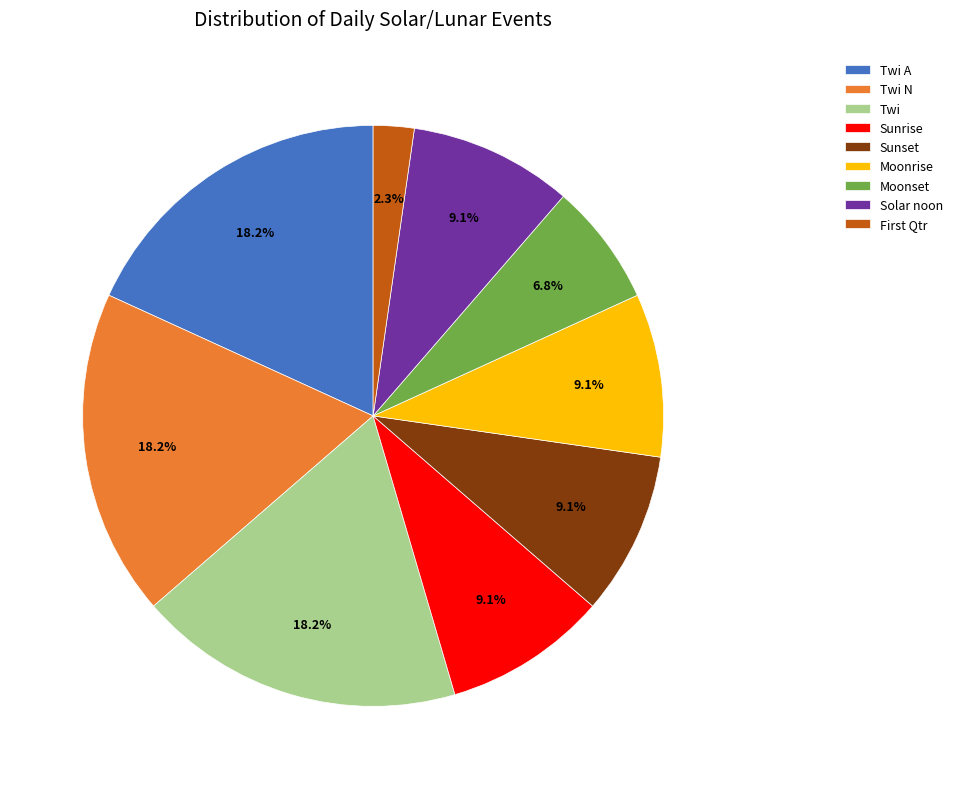

To the nearest percent, what is the average slice percentage?

11%